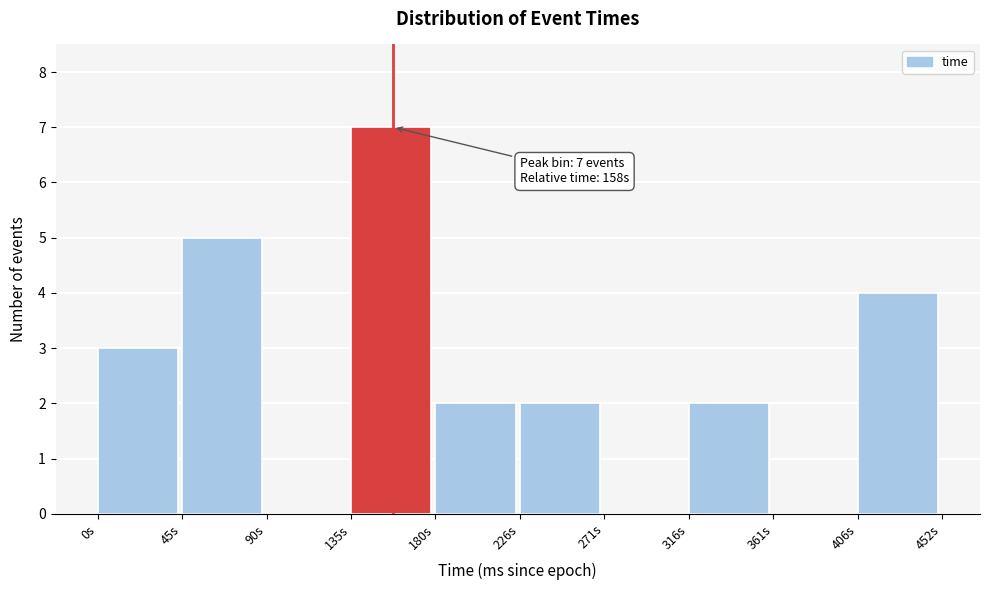

Over which range of the x-axis is the bar tallest?

135 to 180